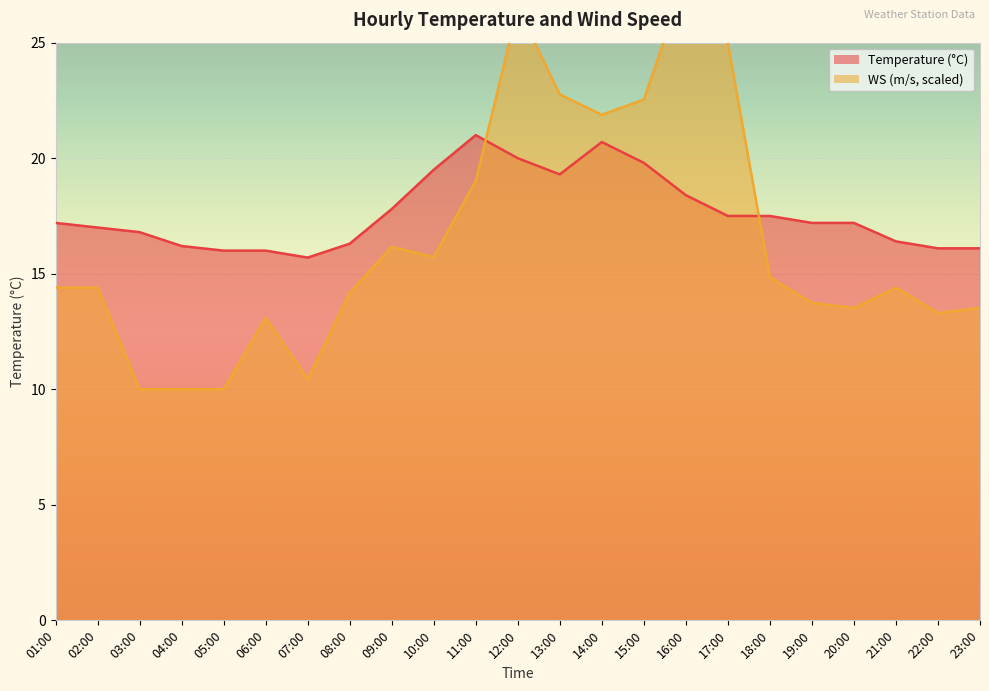

What is the label of the 20th point from the left?

20:00